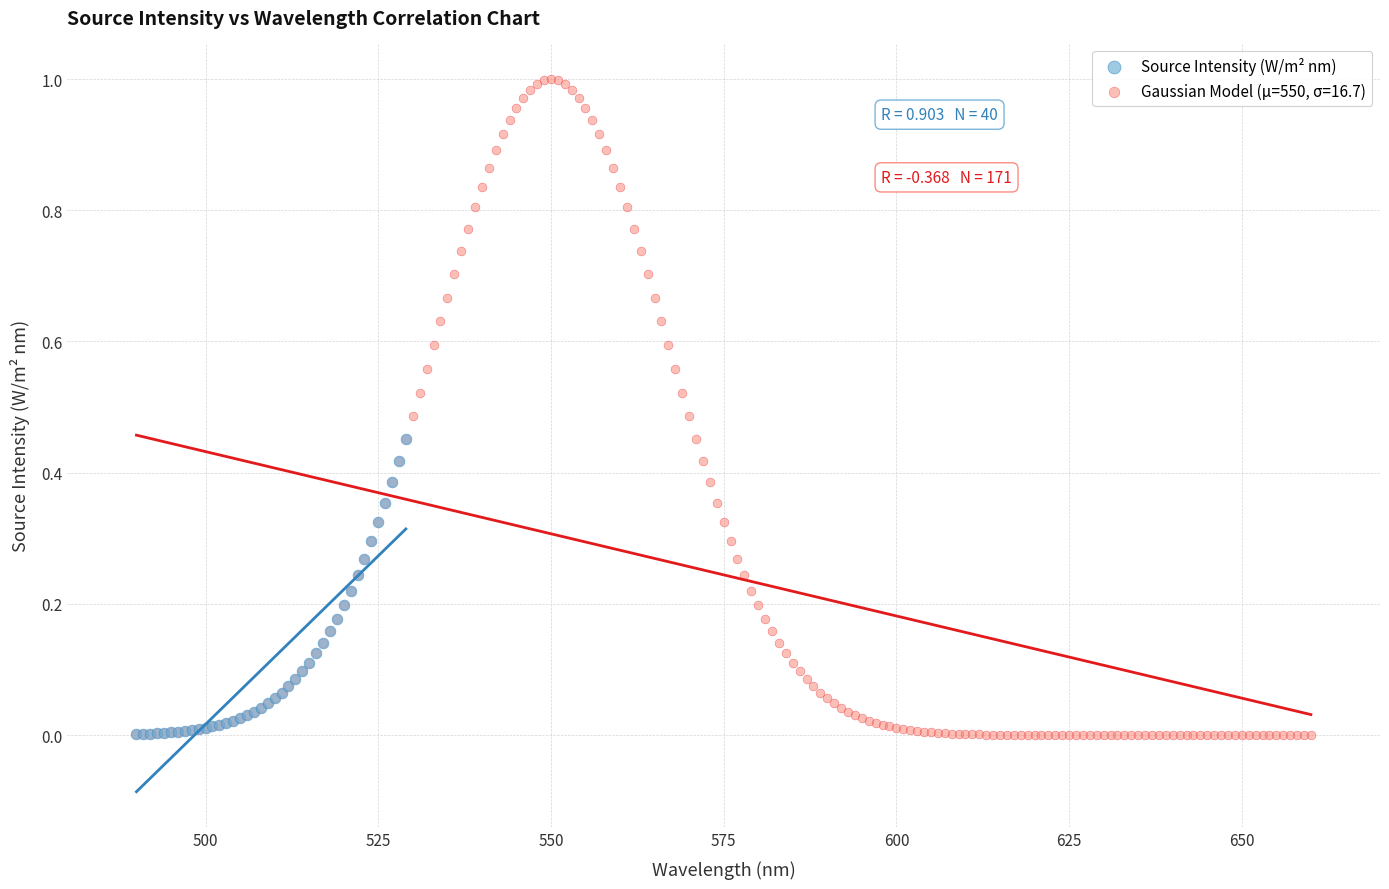

Which series has the widest spread of Y values?

Gaussian Model (μ=550, σ=16.7)